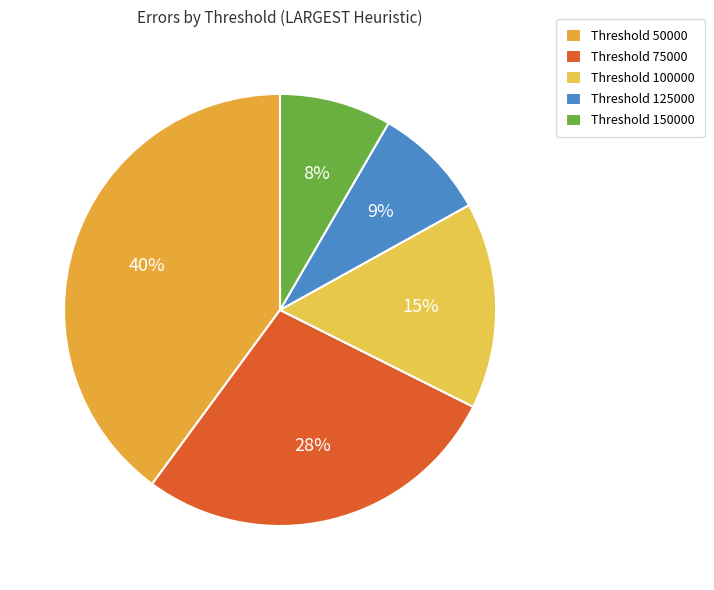

Is there a majority slice in this chart?

No